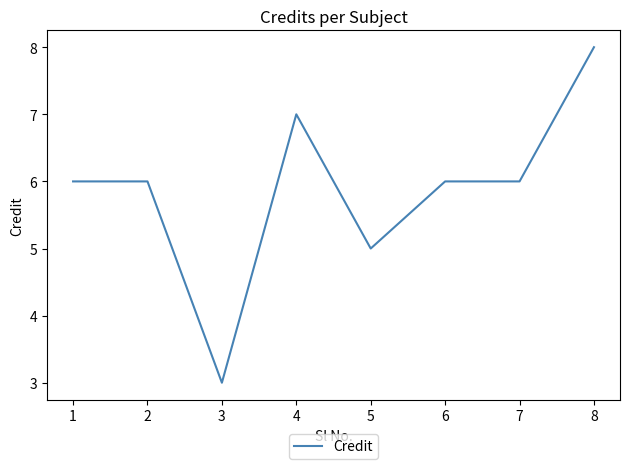

What is the change in value from 1 to 4?

+1